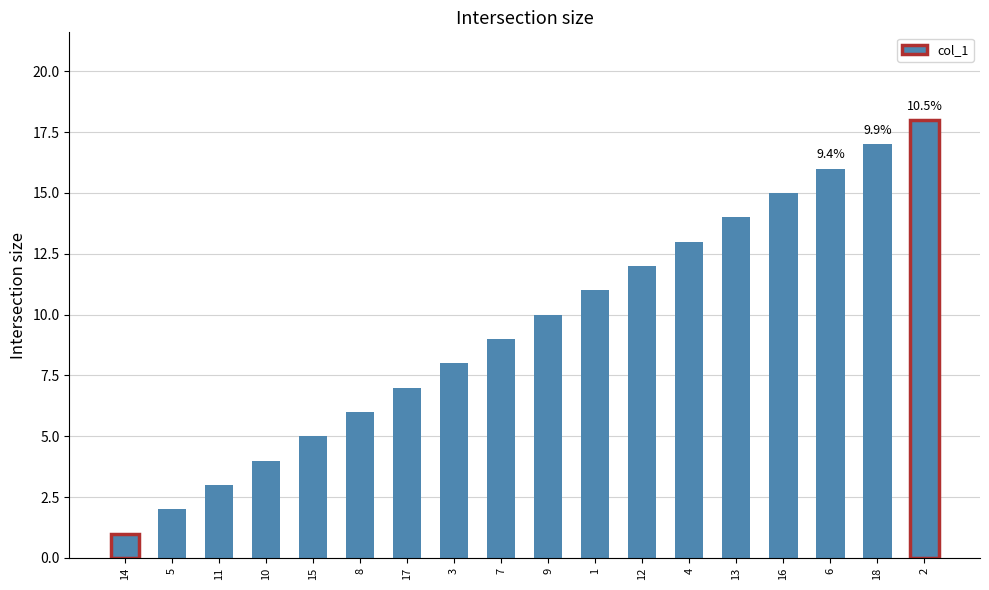

What position from the left is 4?

13